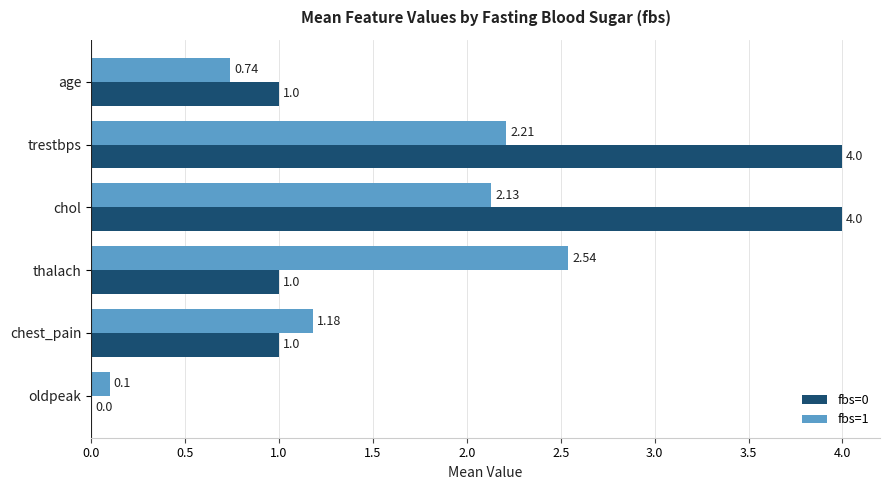

What are all the series names shown in the legend?

fbs=0, fbs=1